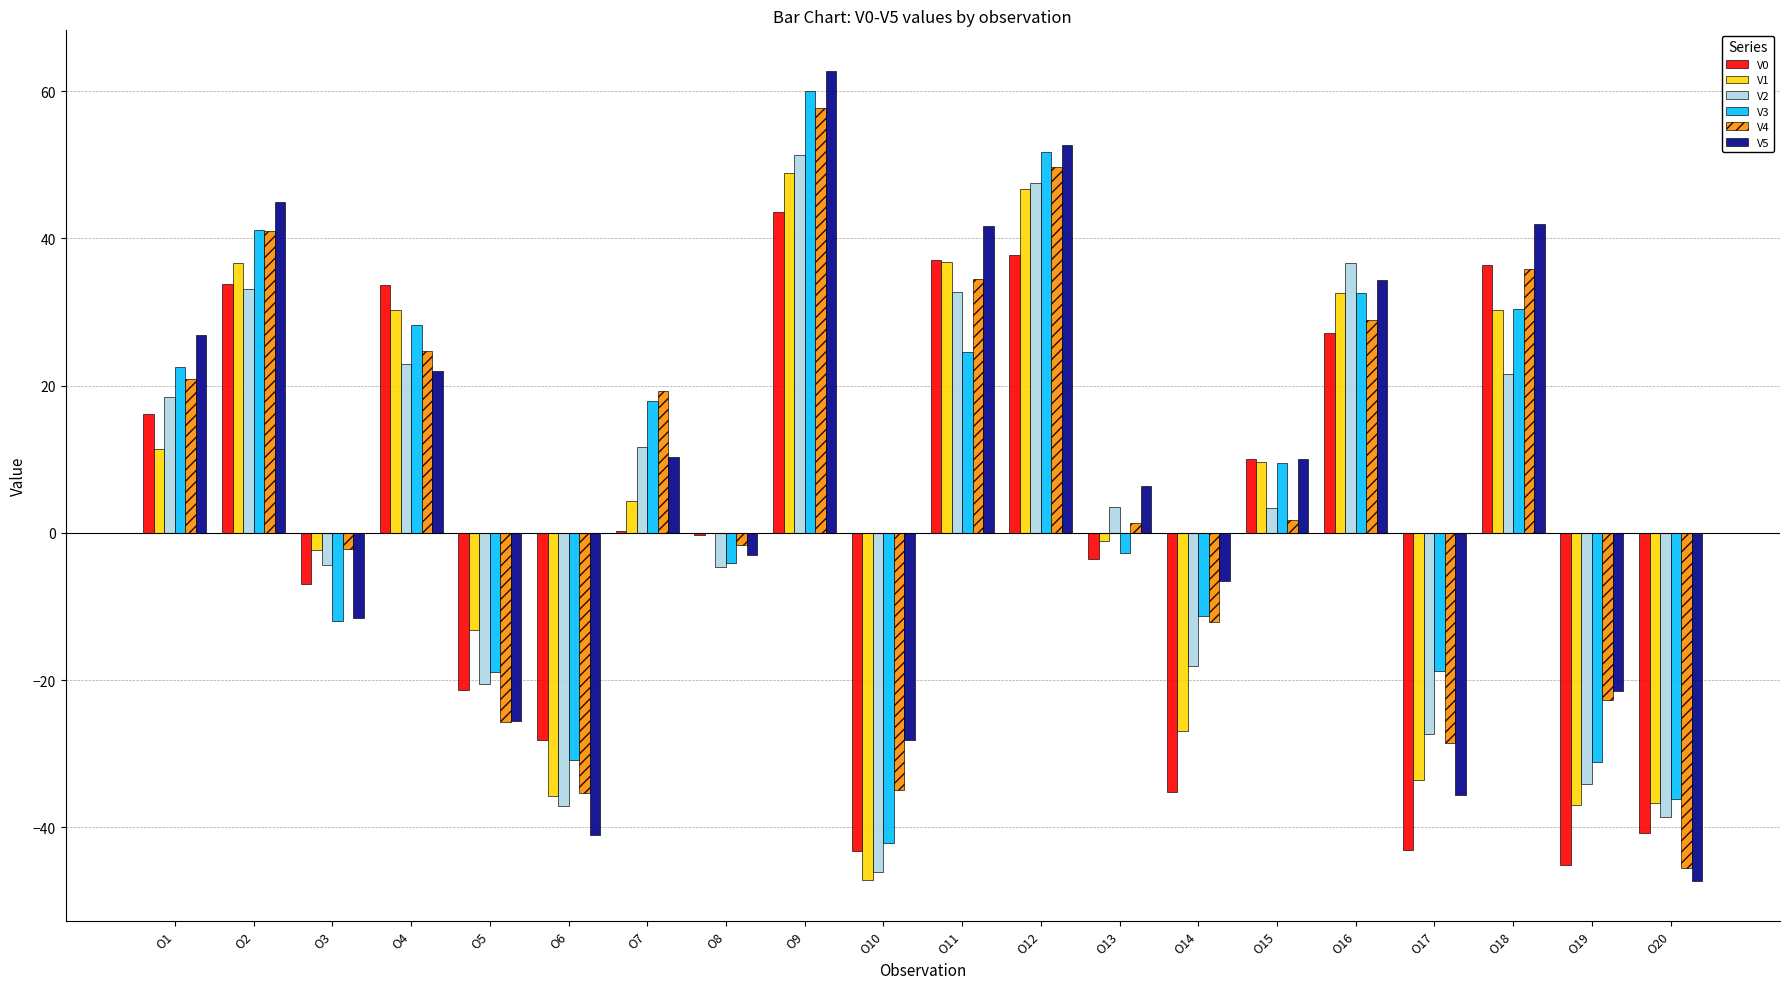

Is the value of V2 at O3 greater than the value of V1 at O17?

Yes